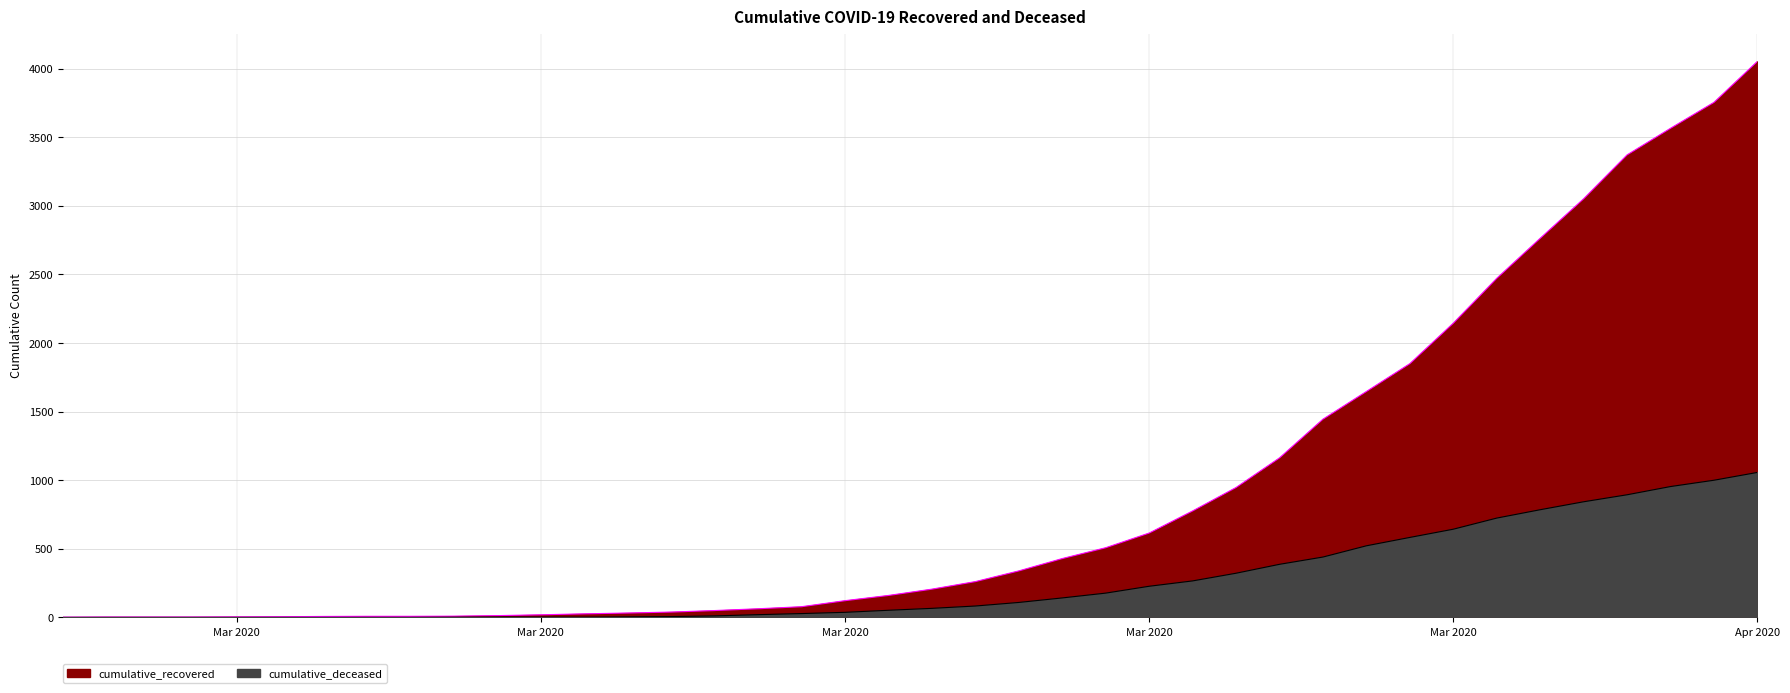

What is the difference between the maximum and second lowest values in the cumulative_deceased series?

1057